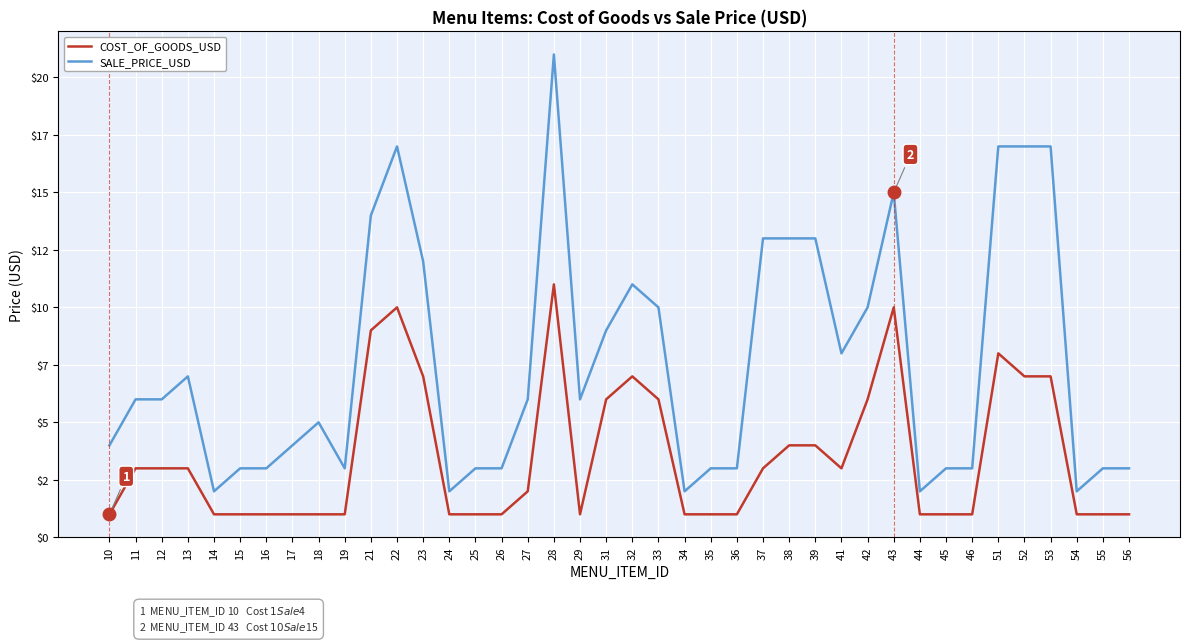

At which category is the sum across all series the highest?

28